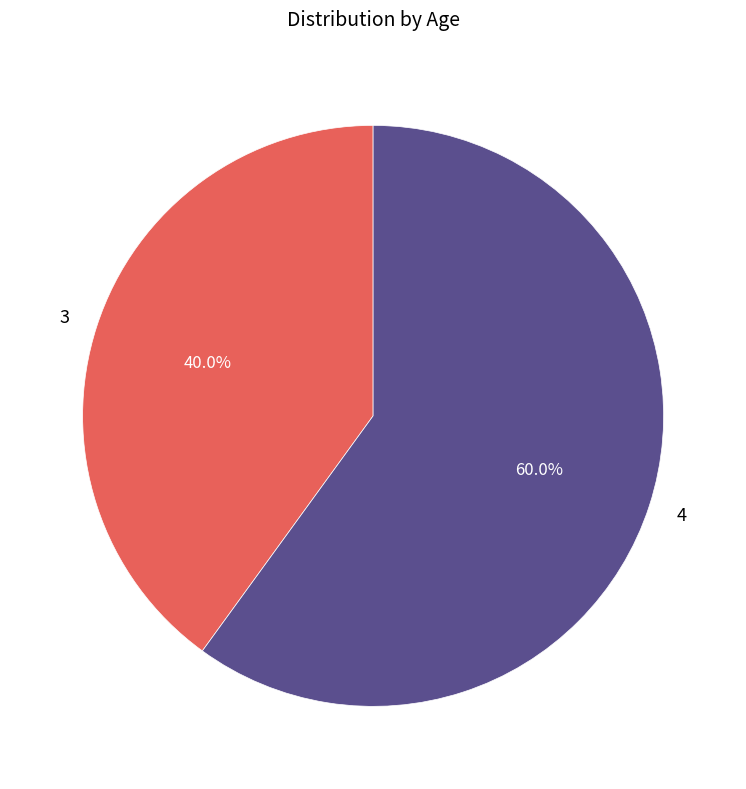

Which has a higher value, 3 or 4?

4